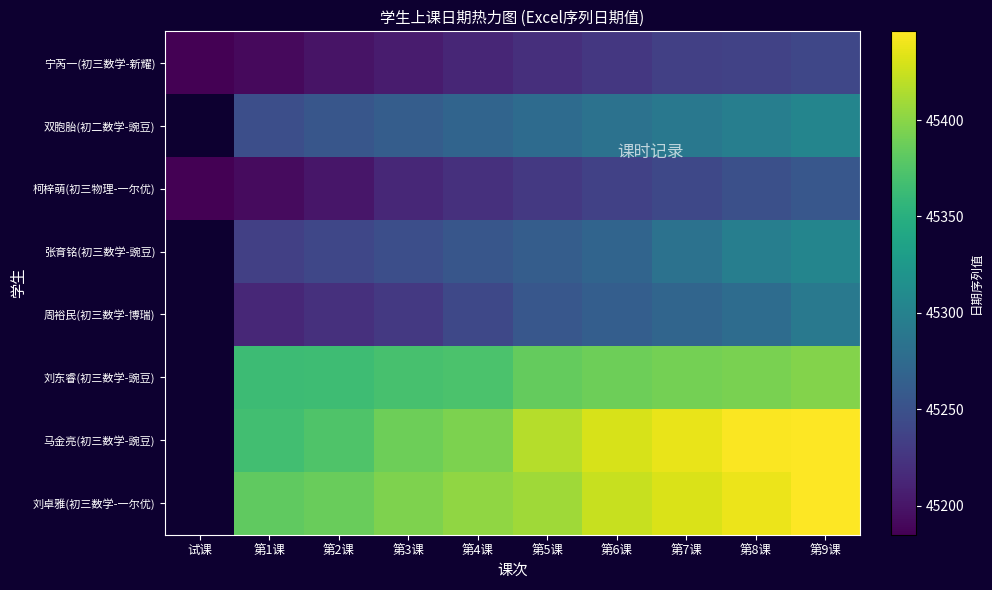

At 第2课, list the series in order from smallest to largest.

宁芮一(初三数学-新耀), 柯梓萌(初三物理-一尔优), 周裕民(初三数学-博瑞), 张育铭(初三数学-豌豆), 双胞胎(初二数学-豌豆), 刘东睿(初三数学-豌豆), 马金亮(初三数学-豌豆), 刘卓雅(初三数学-一尔优)